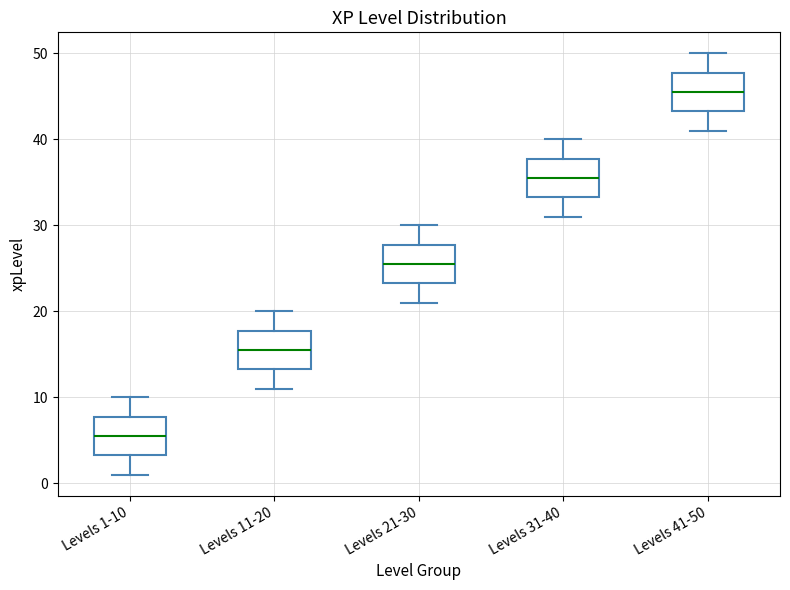

Where does the median line of the box for Levels 21-30 sit on the y-axis? The values are not printed on the chart, so give them approximately, as read against the axis.

26